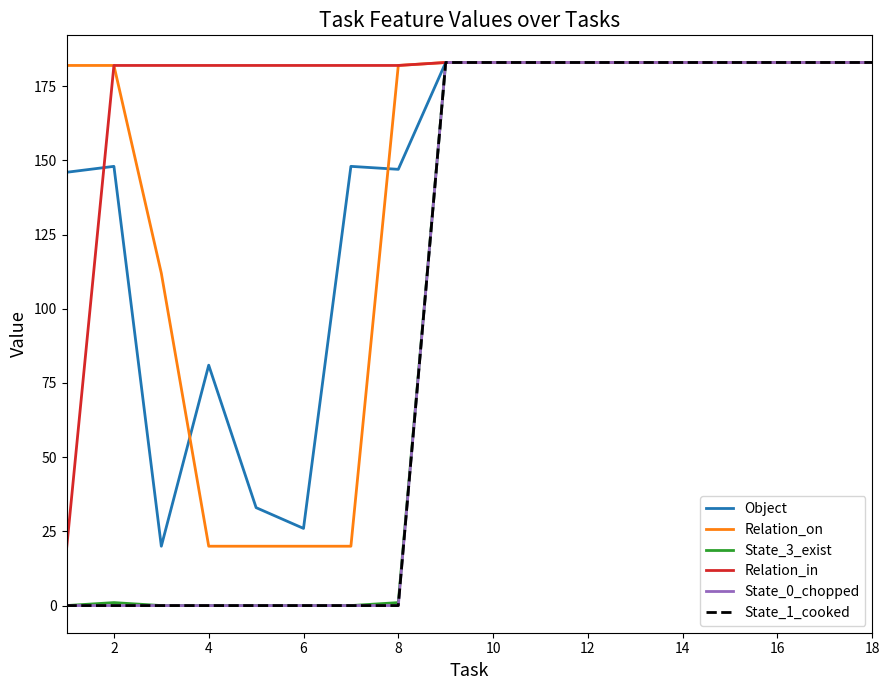

True or false: State_1_cooked and State_3_exist intersect in this chart.

False